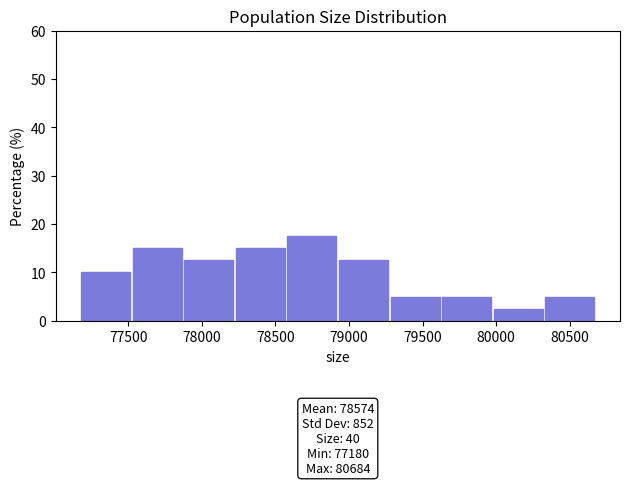

Which range on the x-axis has the tallest bar?

78600 to 78950